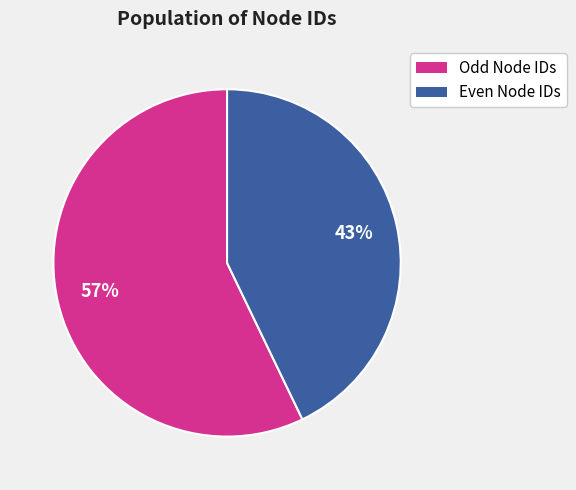

Is there a majority slice in this chart?

Yes